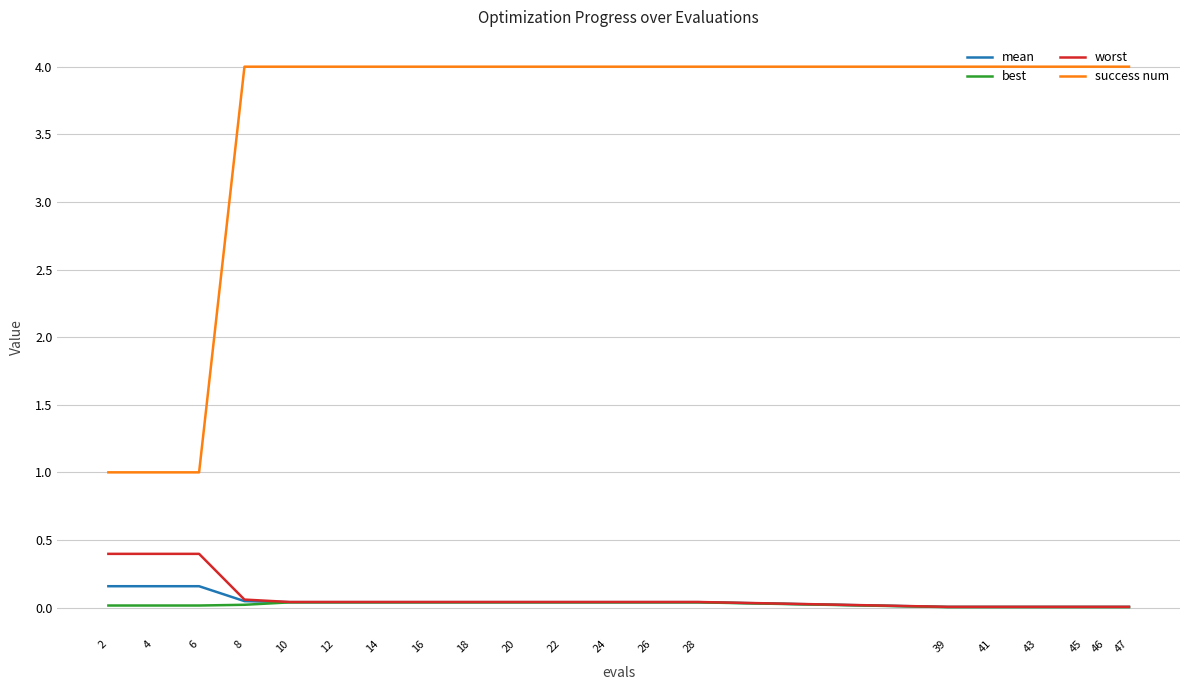

True or false: success num and best intersect in this chart.

False